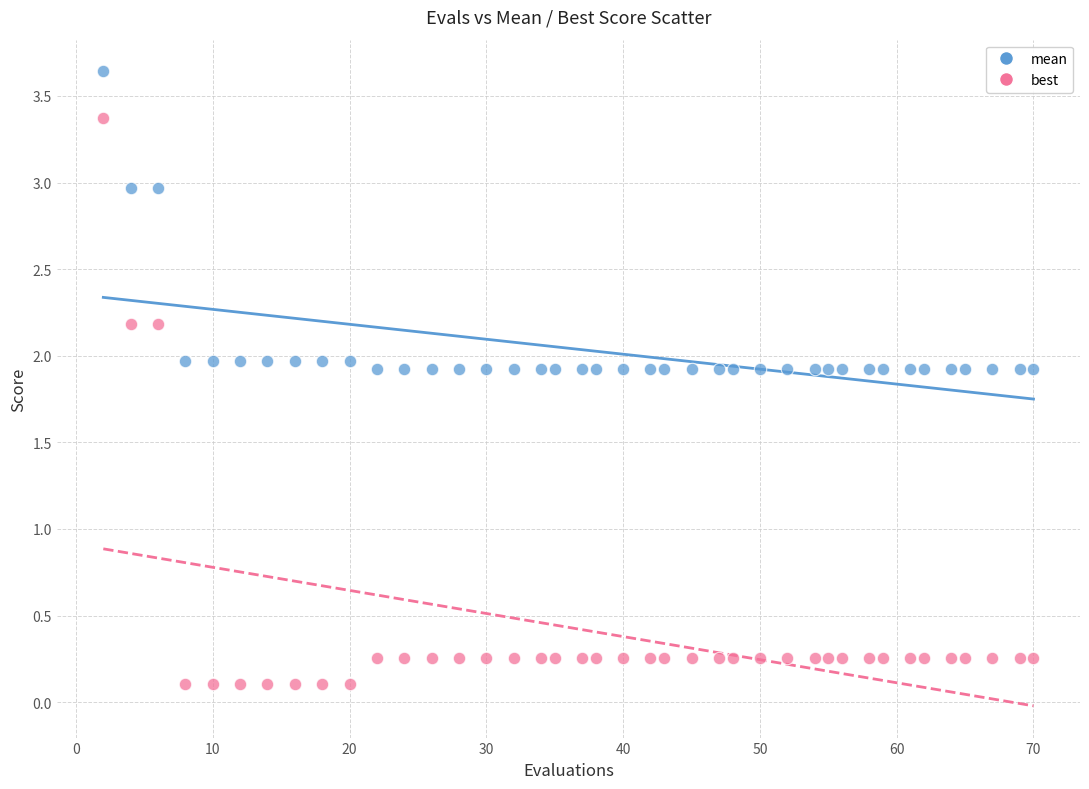

Across all data points, what is the range of Y values (max minus min)?

3.5